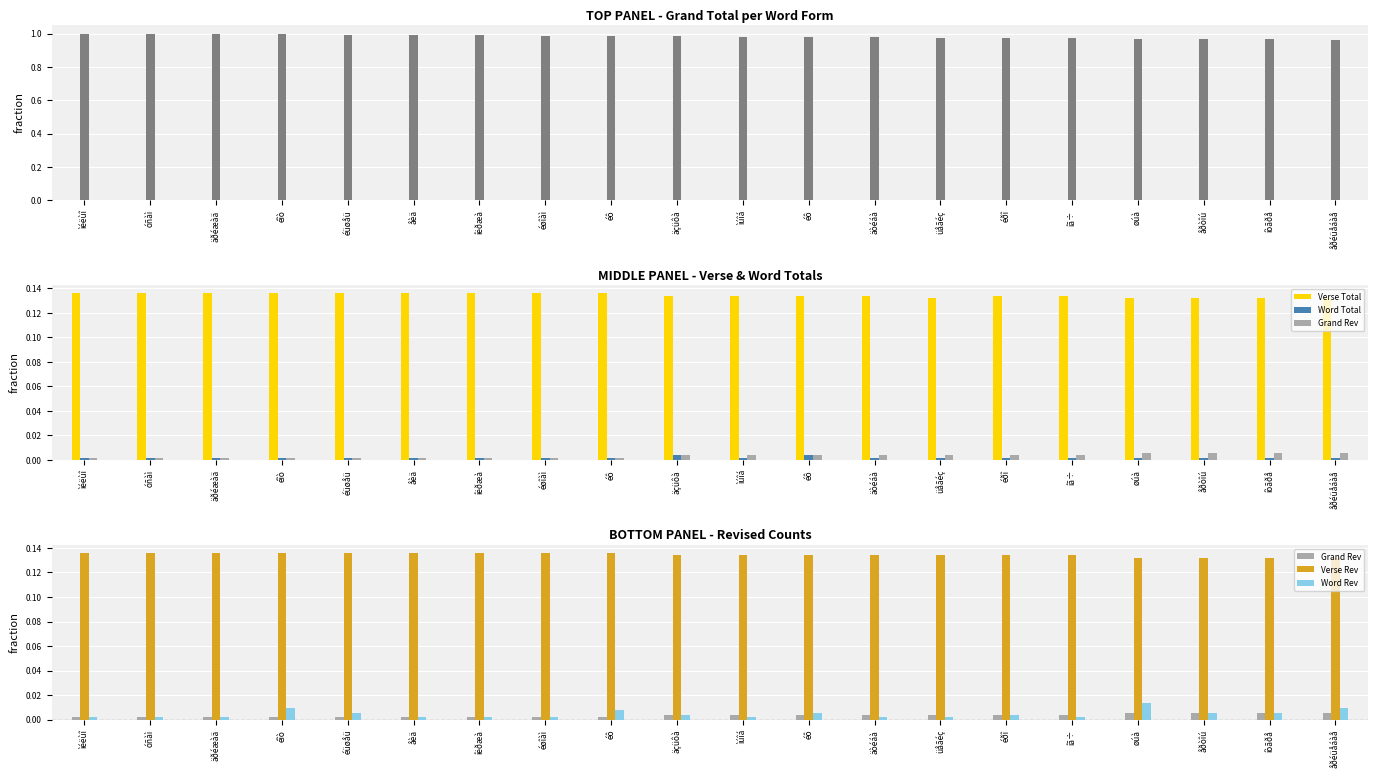

At íòãðå, list the series in order from smallest to largest.

Word Total, Grand Rev, Word Rev, Verse Total, Verse Rev, Grand Total